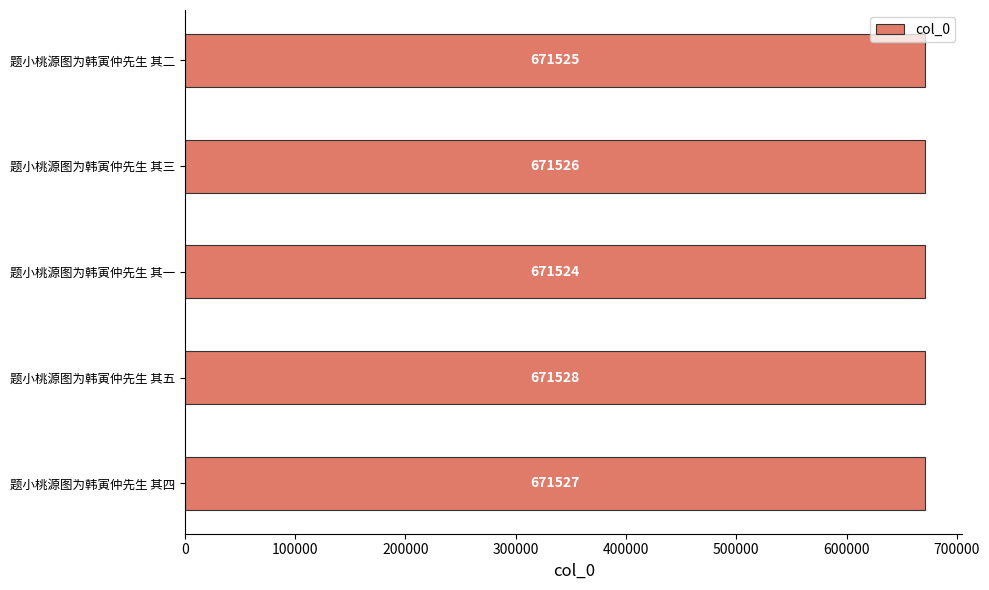

The chart shows a value of 412939 at 题小桃源图为韩寅仲先生 其二. True or false?

False